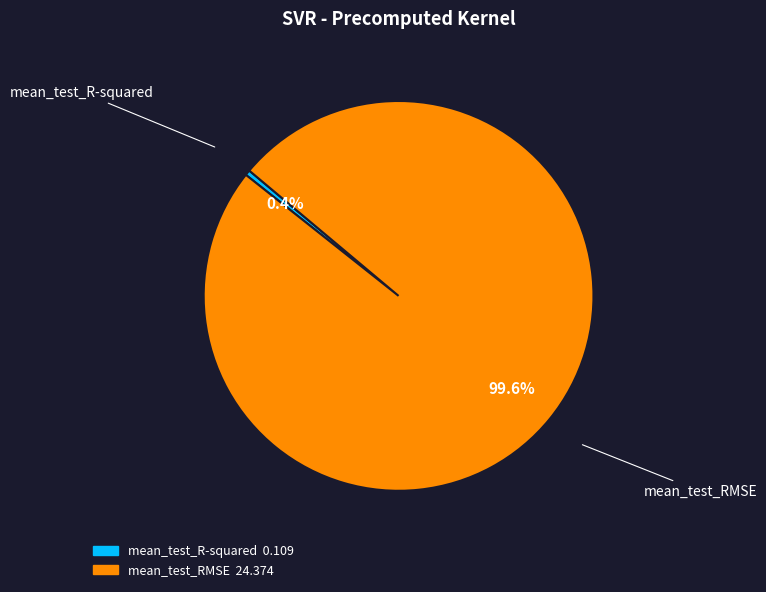

How many slices are in this pie chart?

2